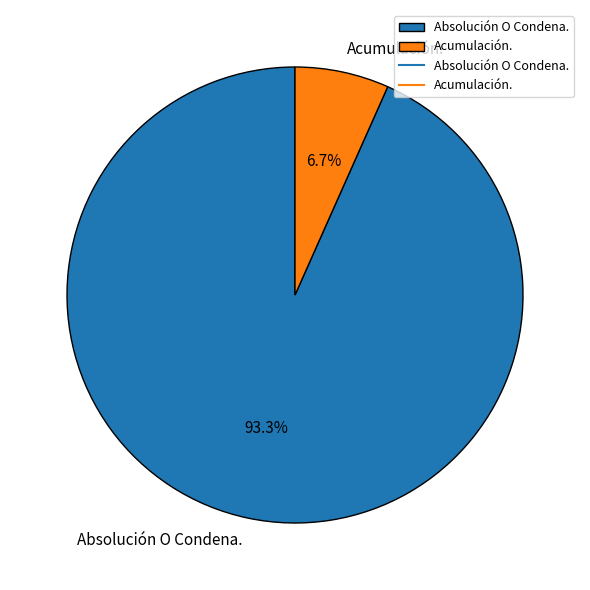

Between Acumulación. and Absolución O Condena., which is larger?

Absolución O Condena.